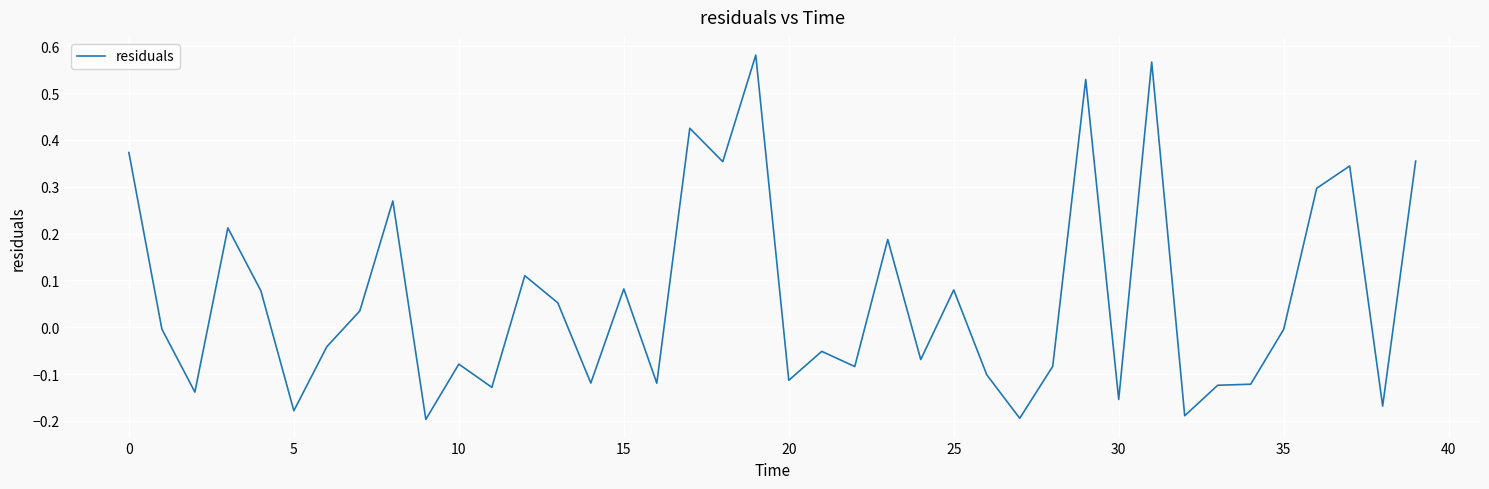

What is the difference between the maximum and minimum values?

0.8